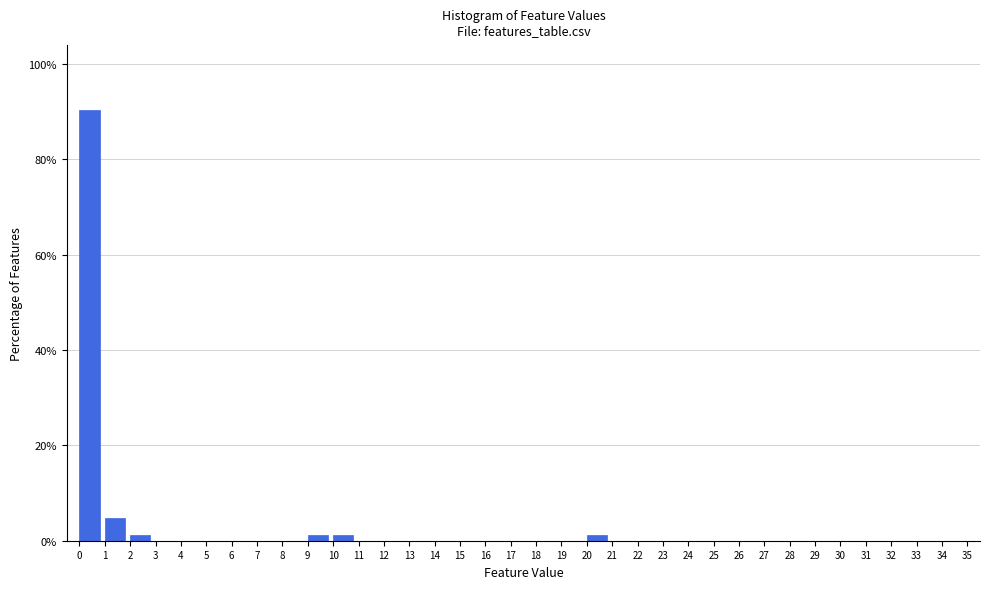

How tall is the bar that spans 1 to 2 on the x-axis? The values are not printed on the chart, so give them approximately, as read against the axis.

4